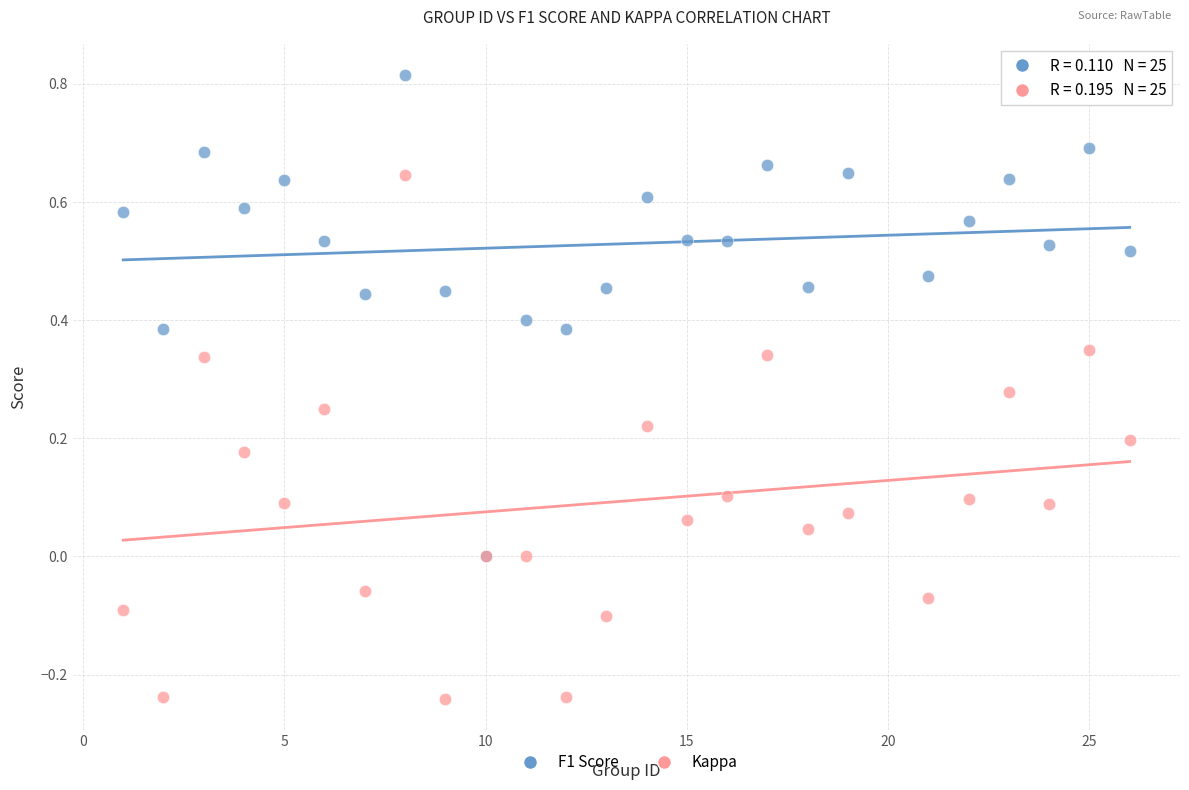

Which series reaches the minimum Y coordinate?

Kappa